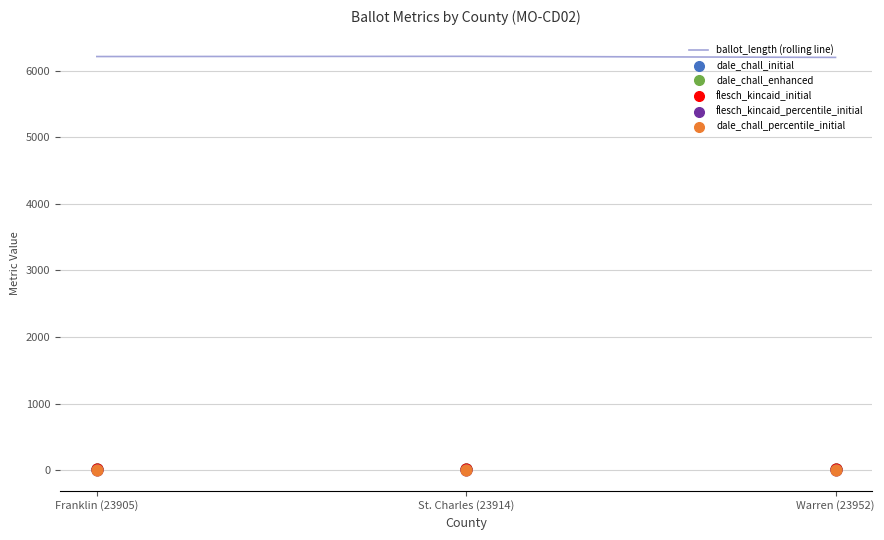

Which series has the largest total across all categories?

ballot_length (rolling line)